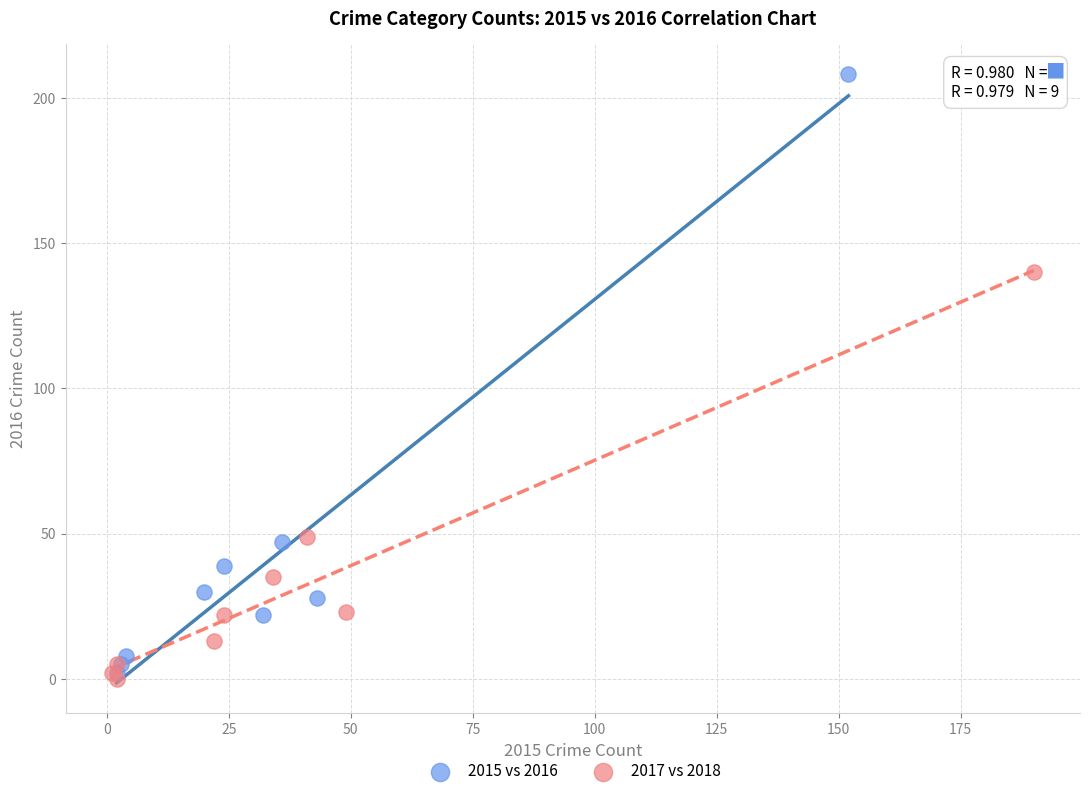

Which series contains the highest Y value?

2015 vs 2016